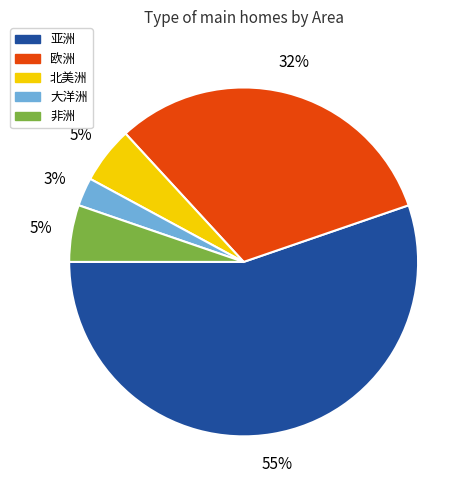

How many slices are in this pie chart?

5